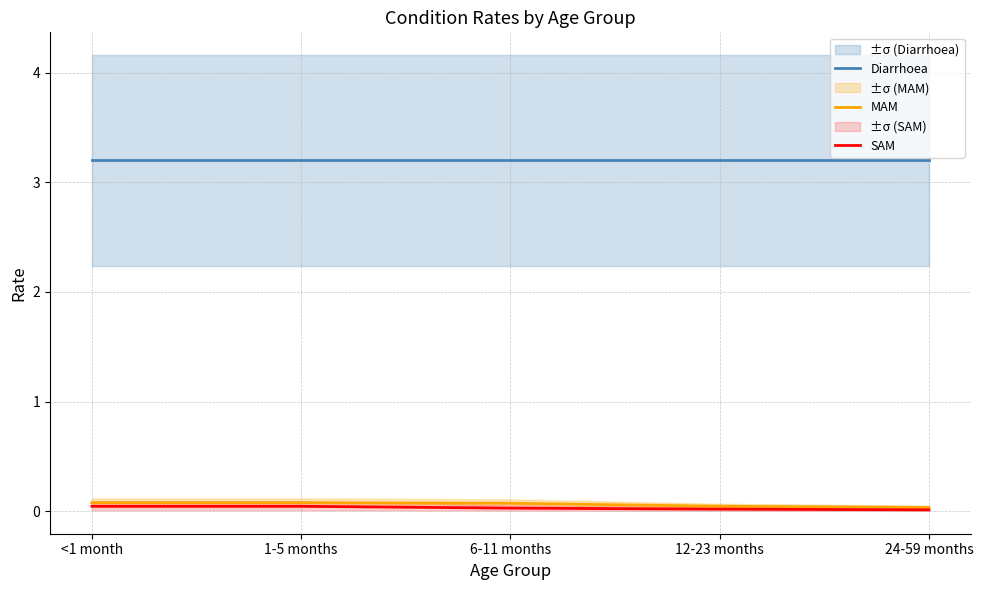

List the series in order of their peak value, highest first.

Diarrhoea, MAM, SAM